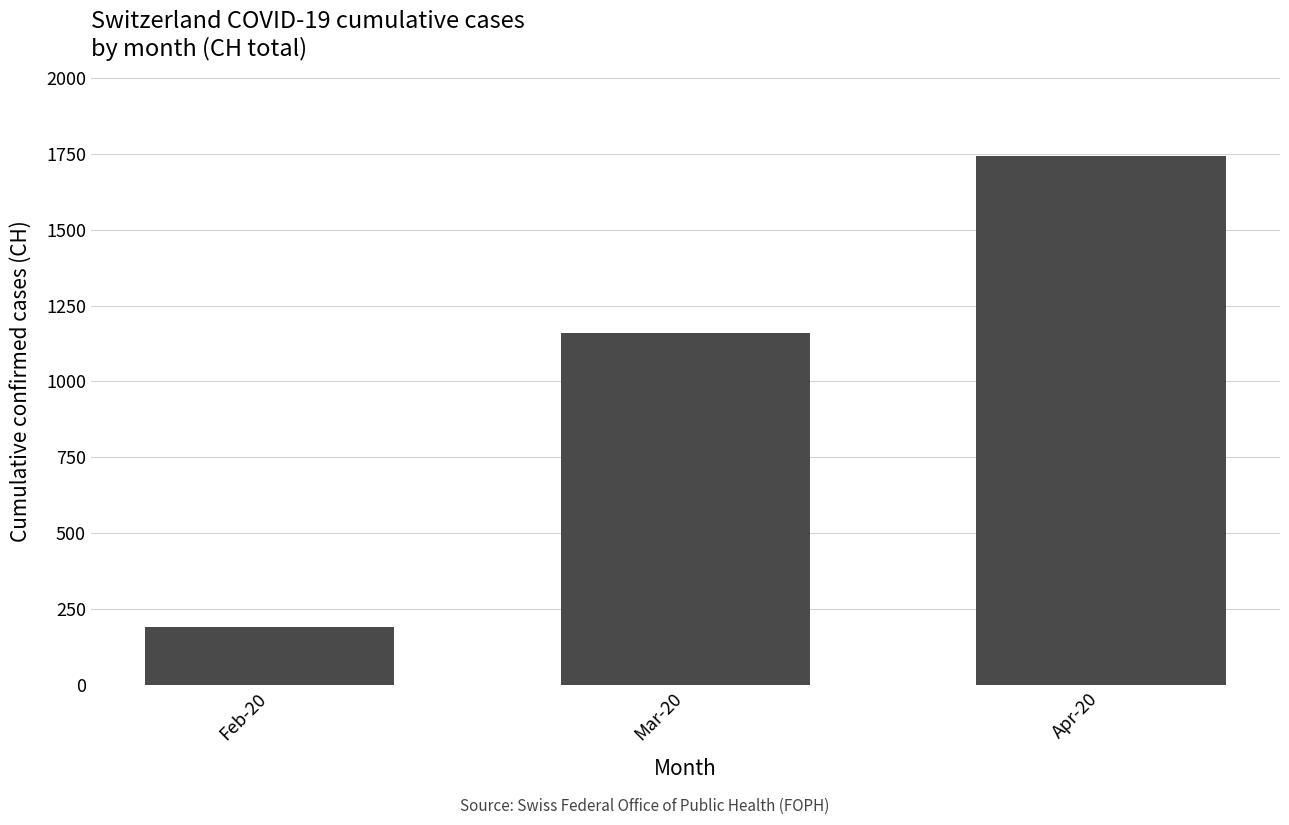

Is it true that the value at Mar-20 is 1160?

True